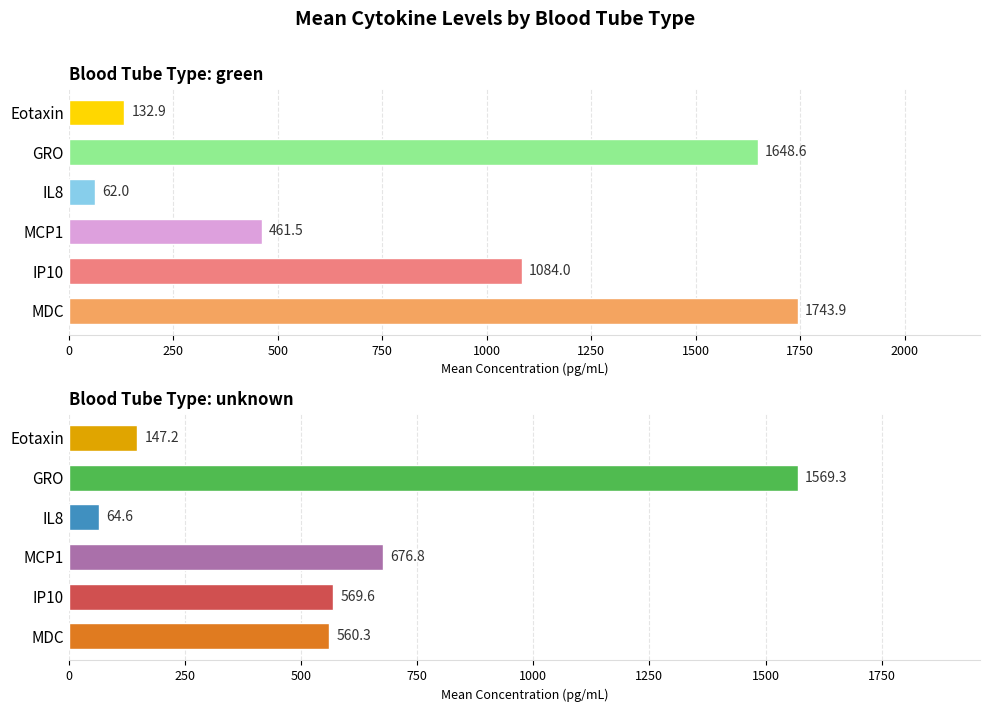

Is the value of green at IL8 greater than the value of unknown at IP10?

No